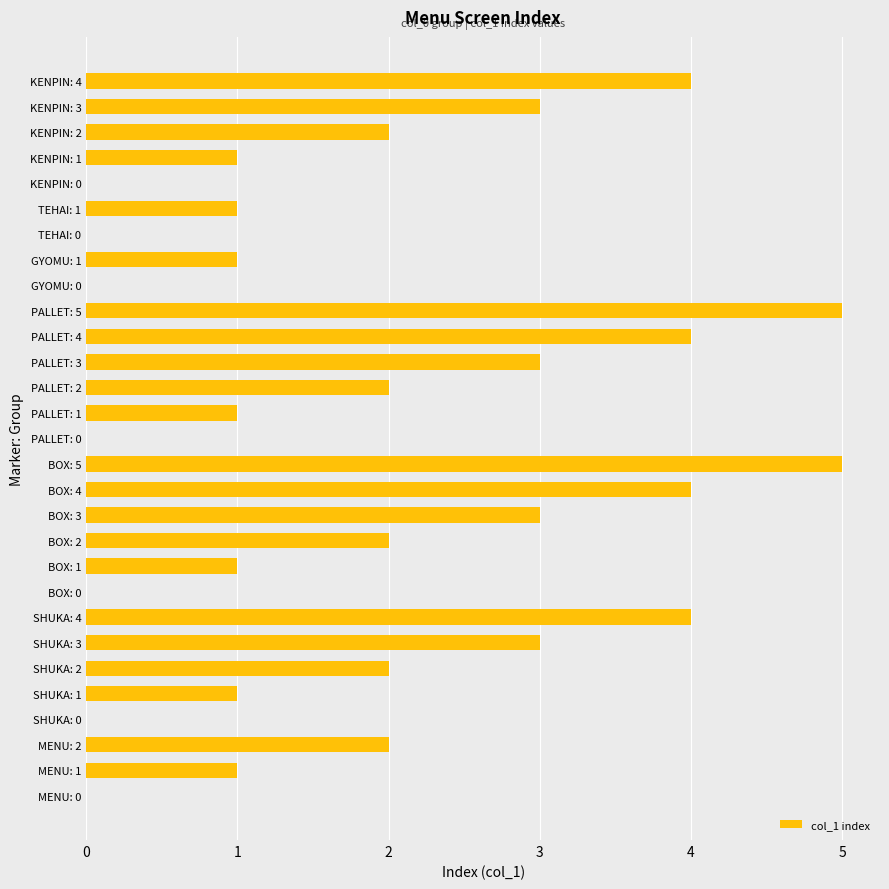

What is the greatest value displayed?

5